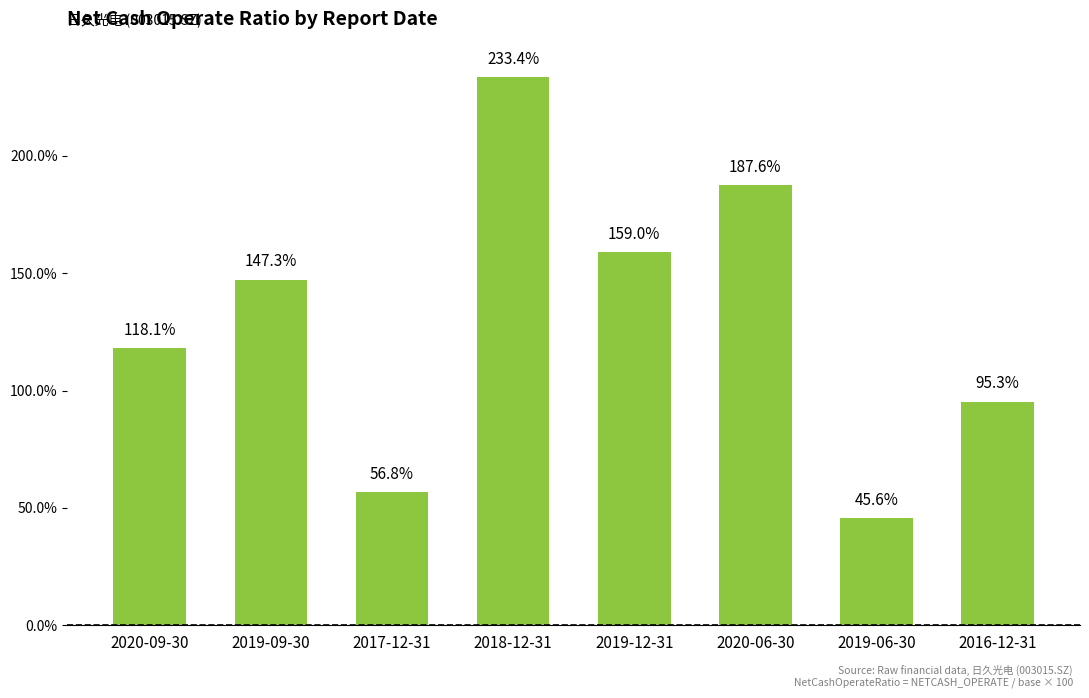

What is the label of the 8th bar from the left?

2016-12-31